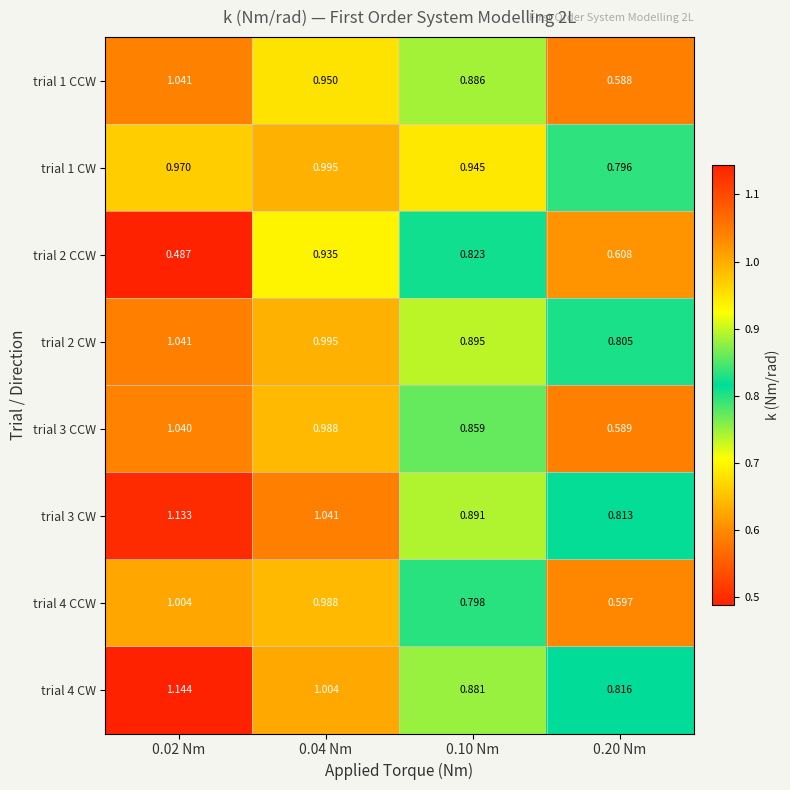

Is the value of trial 1 CW at 0.20 Nm greater than the value of trial 2 CCW at 0.04 Nm?

No